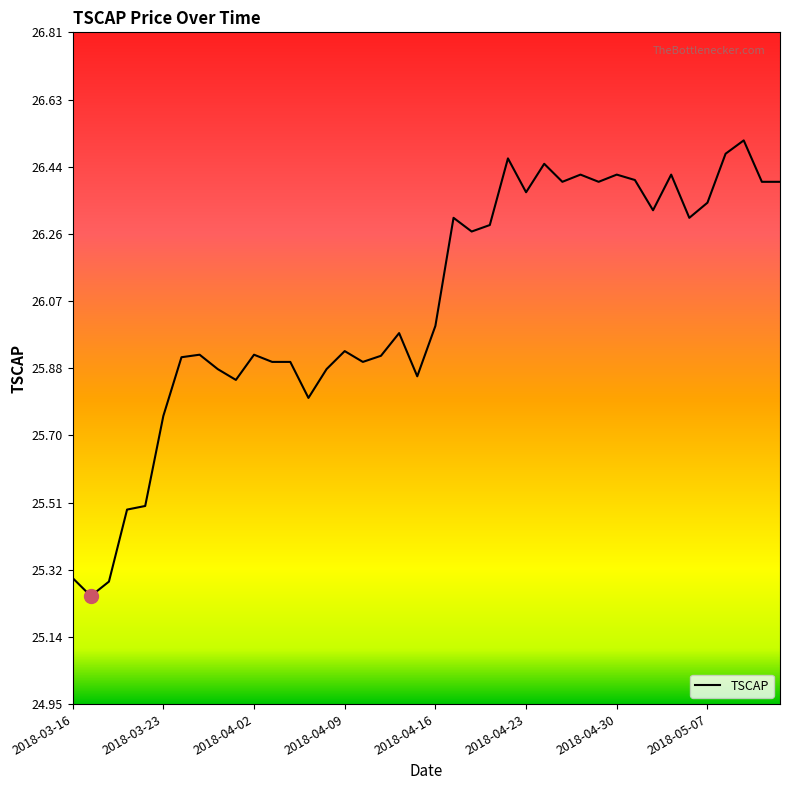

What is the difference between the maximum and minimum values?

1.3